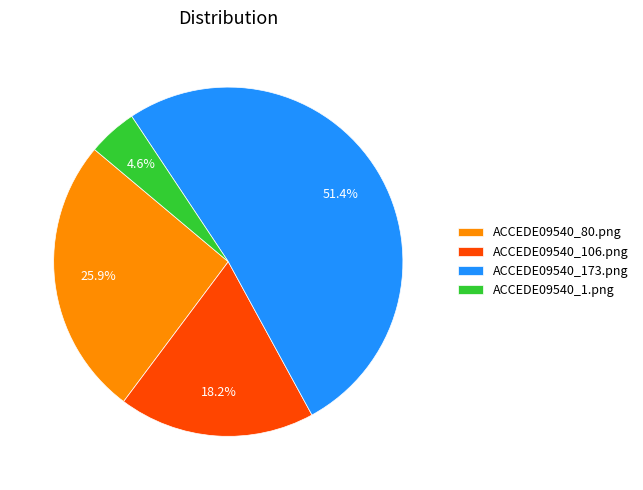

Which has a higher value, ACCEDE09540_106.png or ACCEDE09540_1.png?

ACCEDE09540_106.png